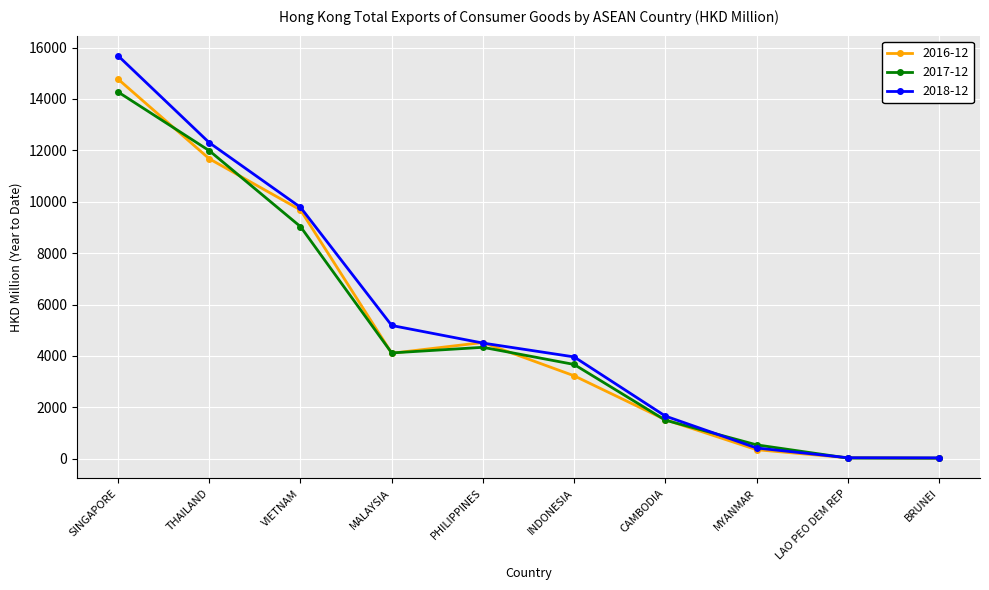

What is the sum of the 2018-12 values at VIETNAM and MYANMAR?

10206.8